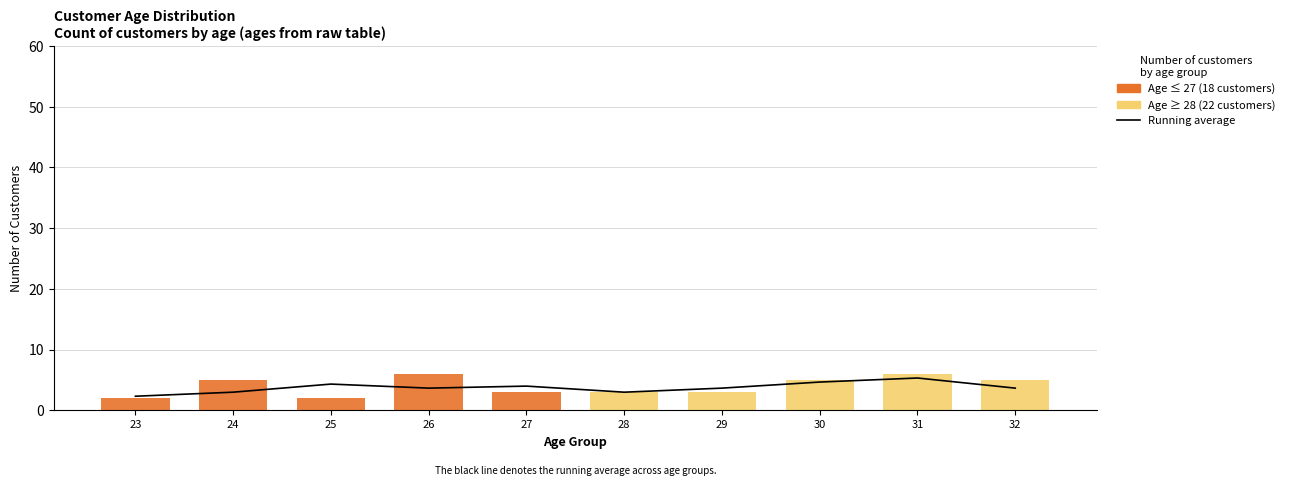

What is the value of the Age ≥ 28 bar at the 10th from the left?

5.0